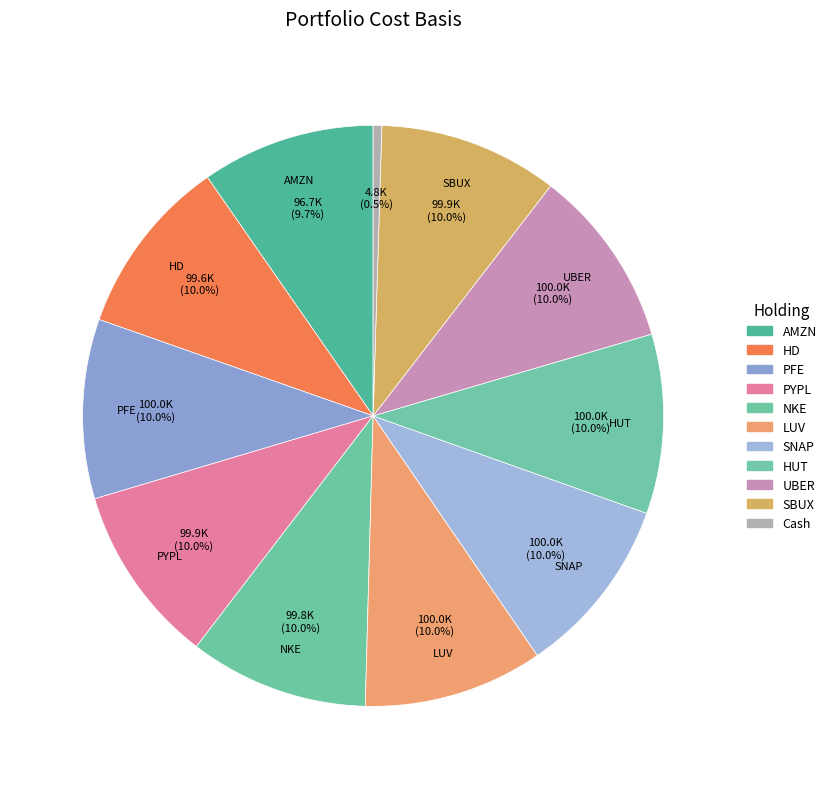

Is there any slice that represents more than half of the pie?

No